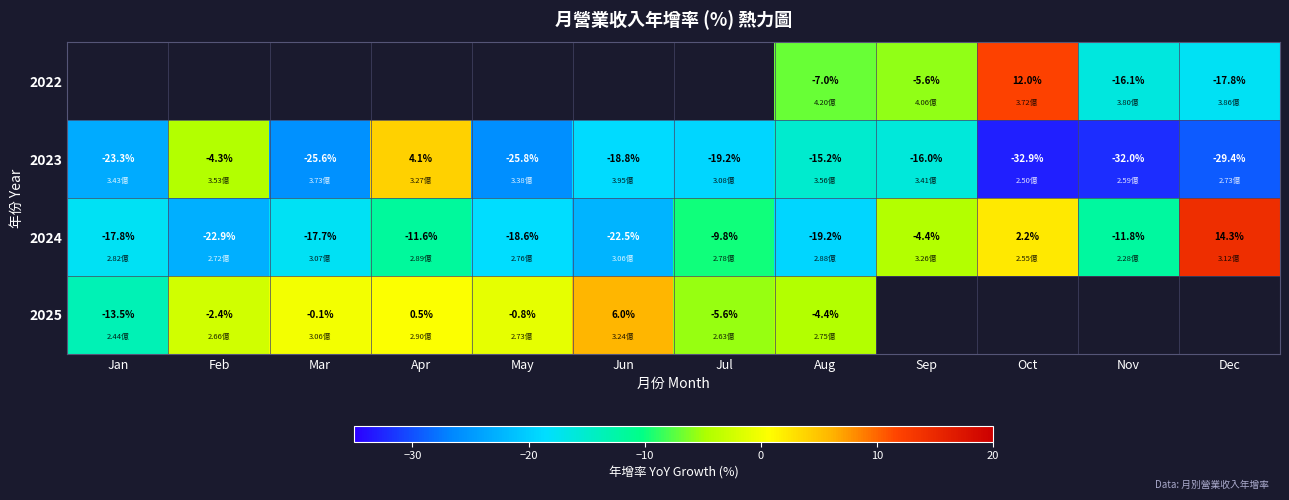

At which label does 2024 first exceed -11?

Jul